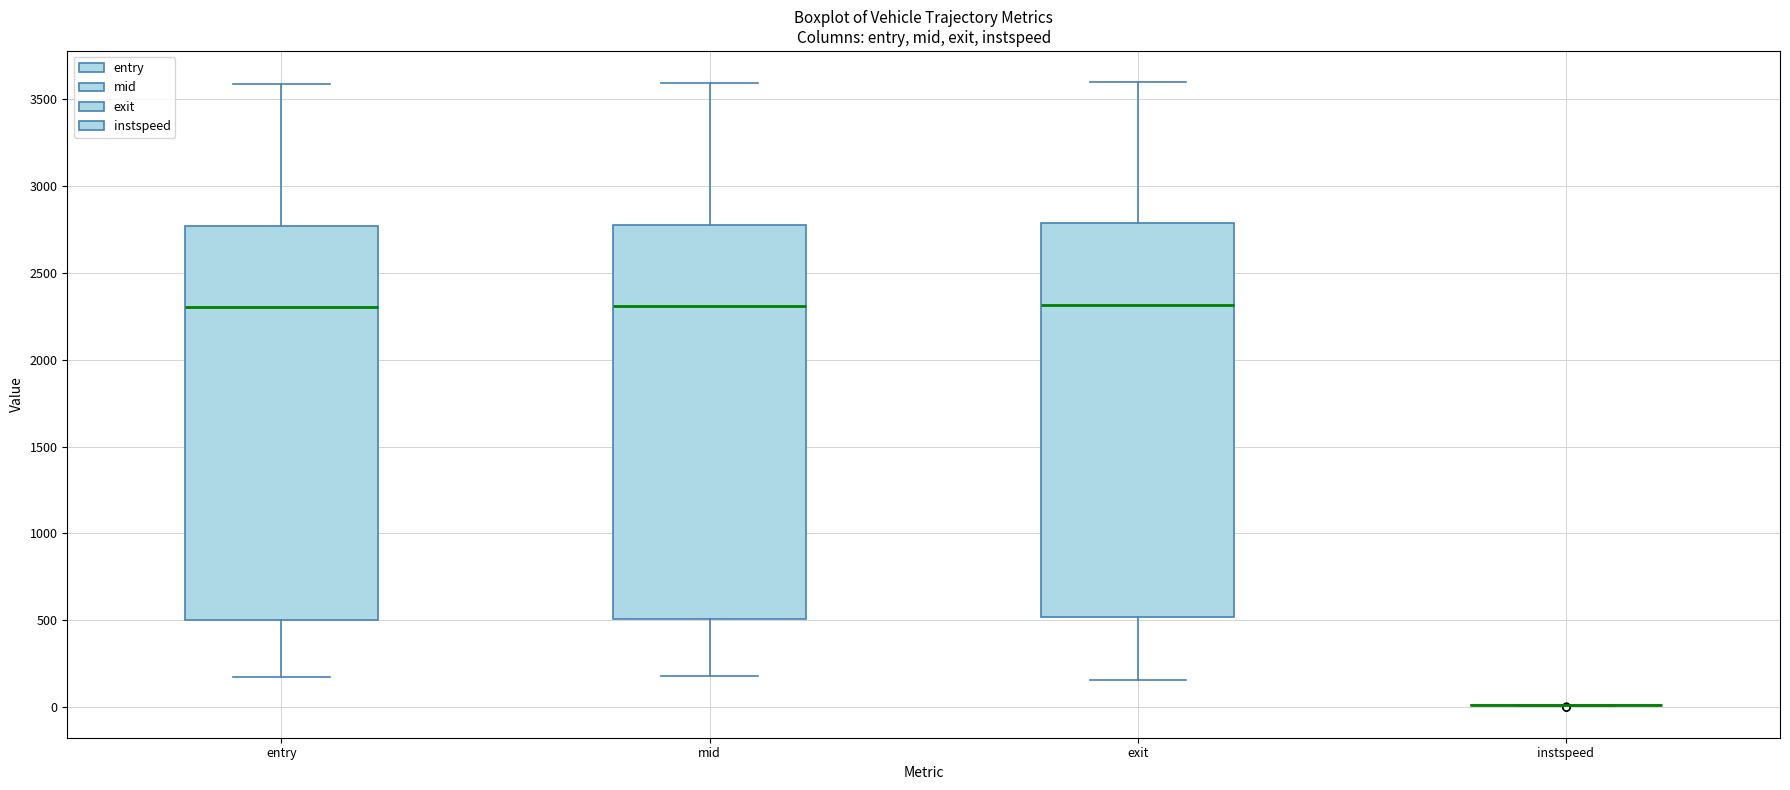

Reading left to right, read every box against the y-axis: the position of its median line, the range the box covers, and the ends of its whiskers. The values are not printed on the chart, so give them approximately, as read against the axis.

entry: median 2300, box 500 to 2750, whiskers 150 to 3600
mid: median 2300, box 500 to 2800, whiskers 200 to 3600
exit: median 2300, box 500 to 2800, whiskers 150 to 3600
instspeed: box collapsed to a line at 0, whiskers 0 to 0